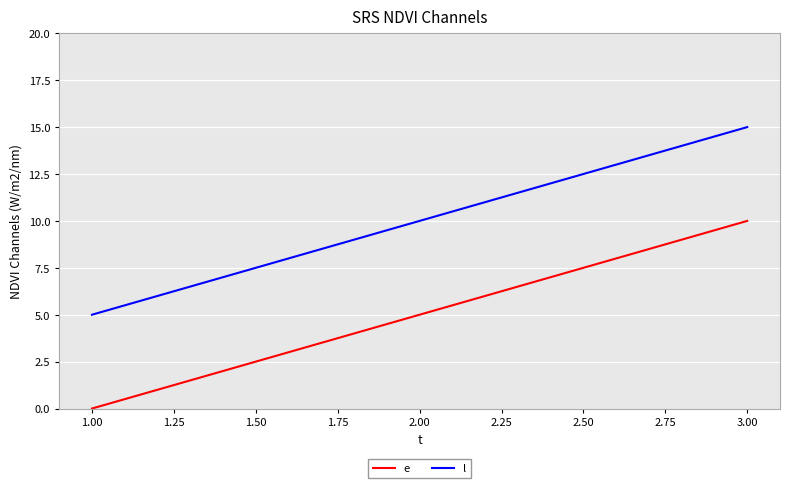

Count the e values in the range 0 to 10.

3